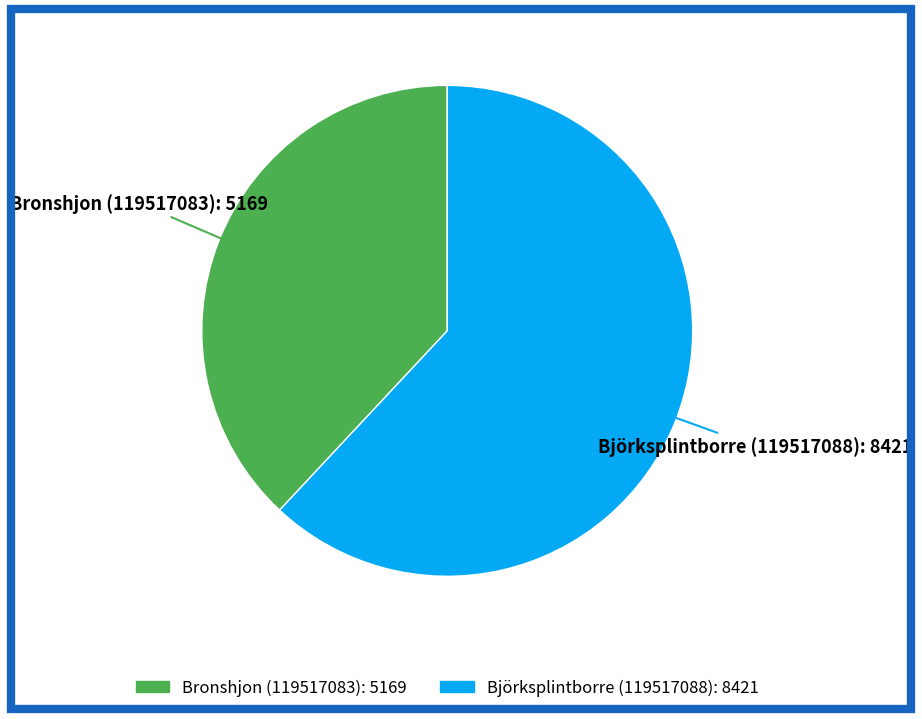

Is Bronshjon (119517083) the majority of the pie?

No